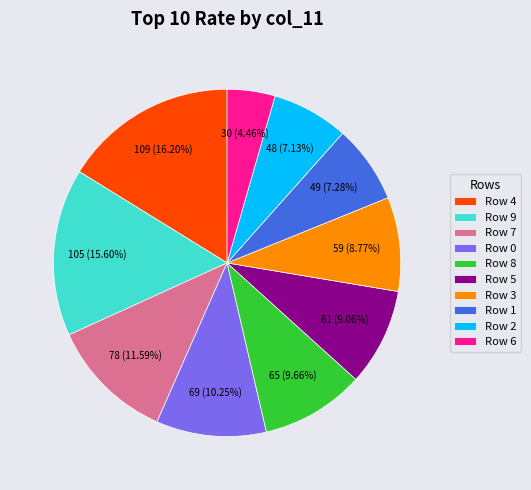

Is the sum of Row 1 and Row 5 greater than half?

No